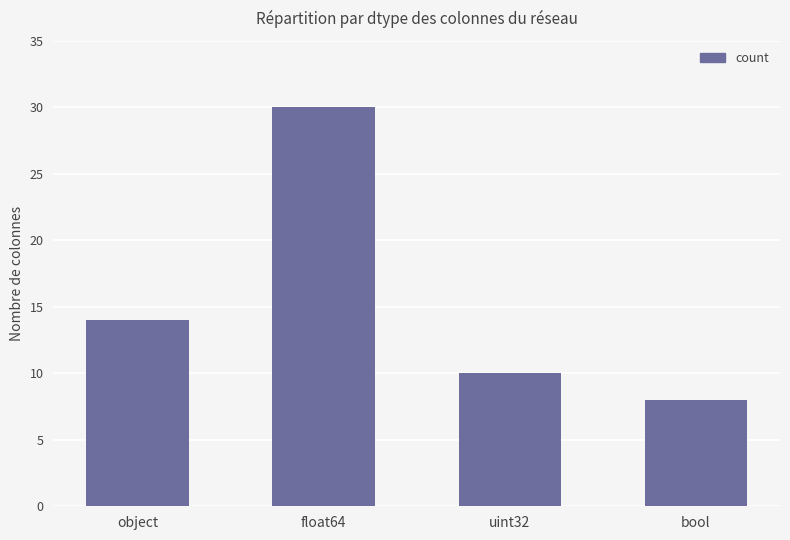

What is the difference between the maximum and minimum values?

22